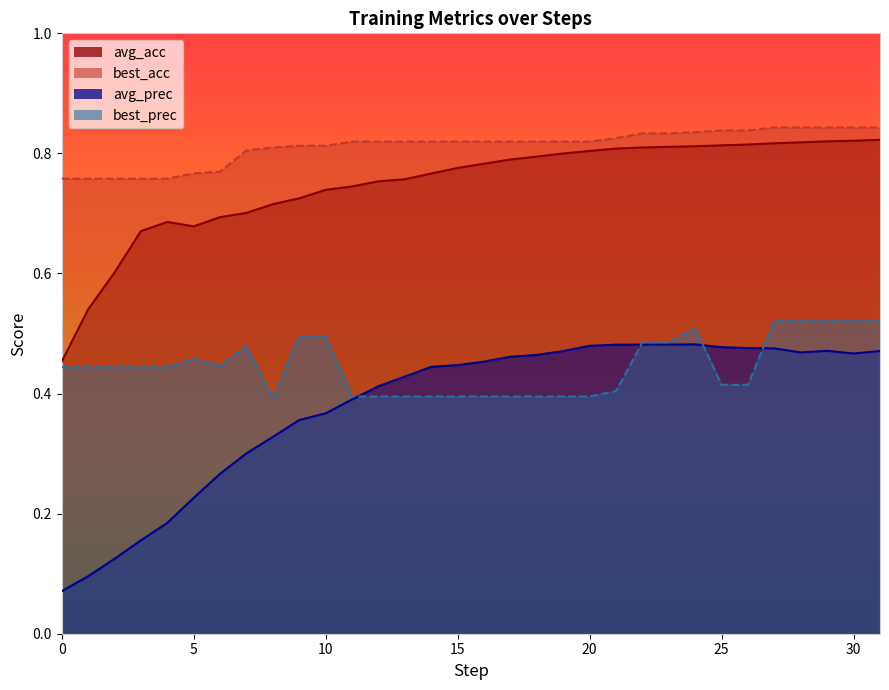

True or false: best_acc and avg_prec intersect in this chart.

False